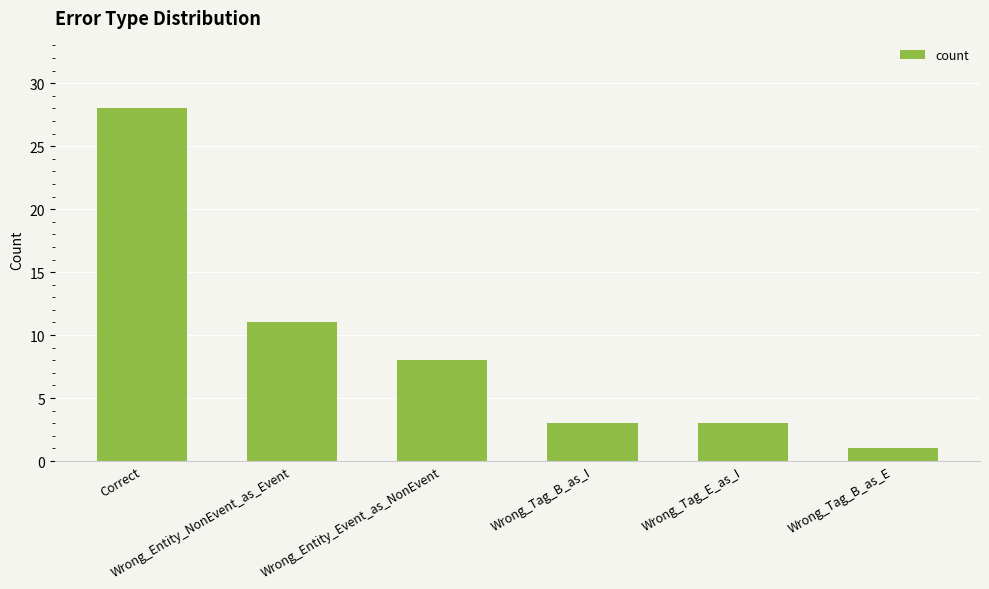

At which label is the value closest to 14?

Wrong_Entity_NonEvent_as_Event